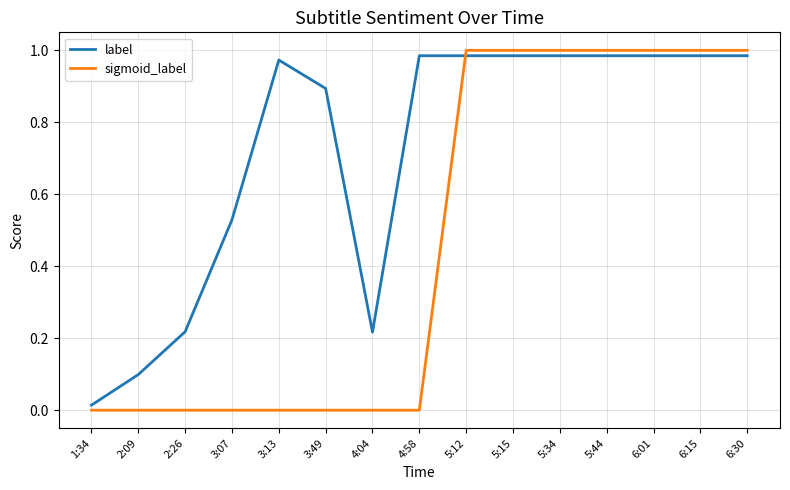

Between which two adjacent categories do sigmoid_label and label first intersect?

4:58 and 5:12